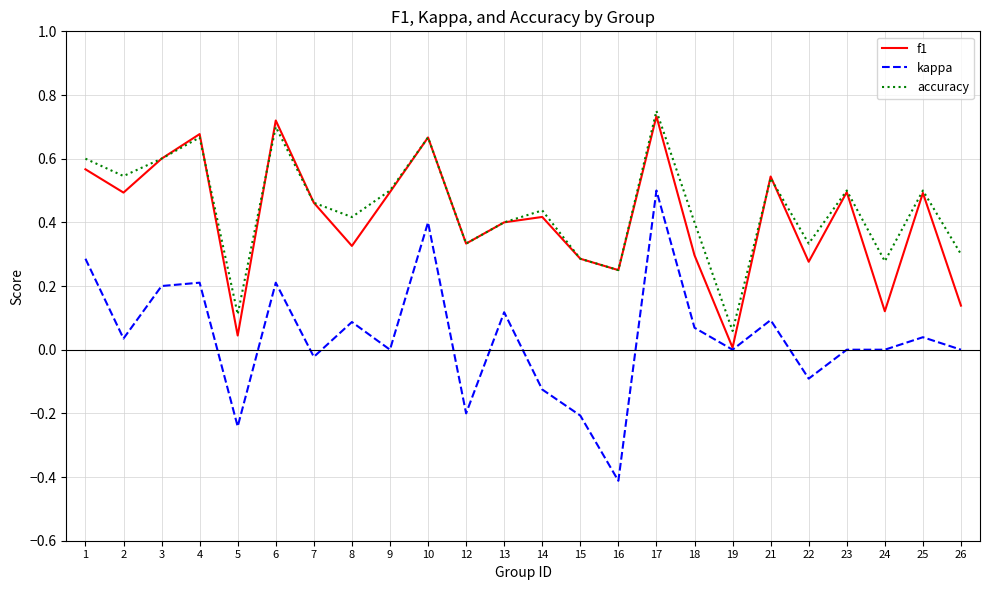

True or false: kappa and accuracy cross at least once.

False